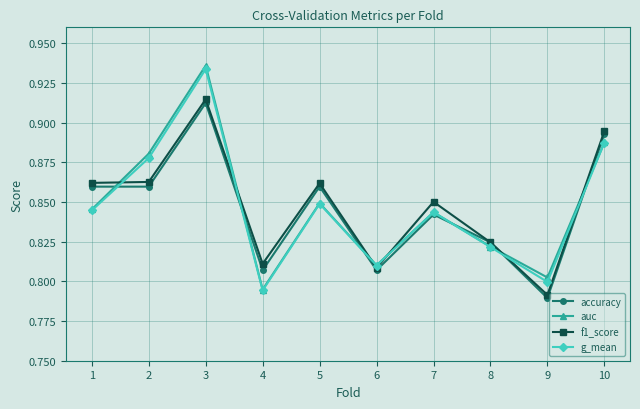

How many categories are shown in the chart?

10